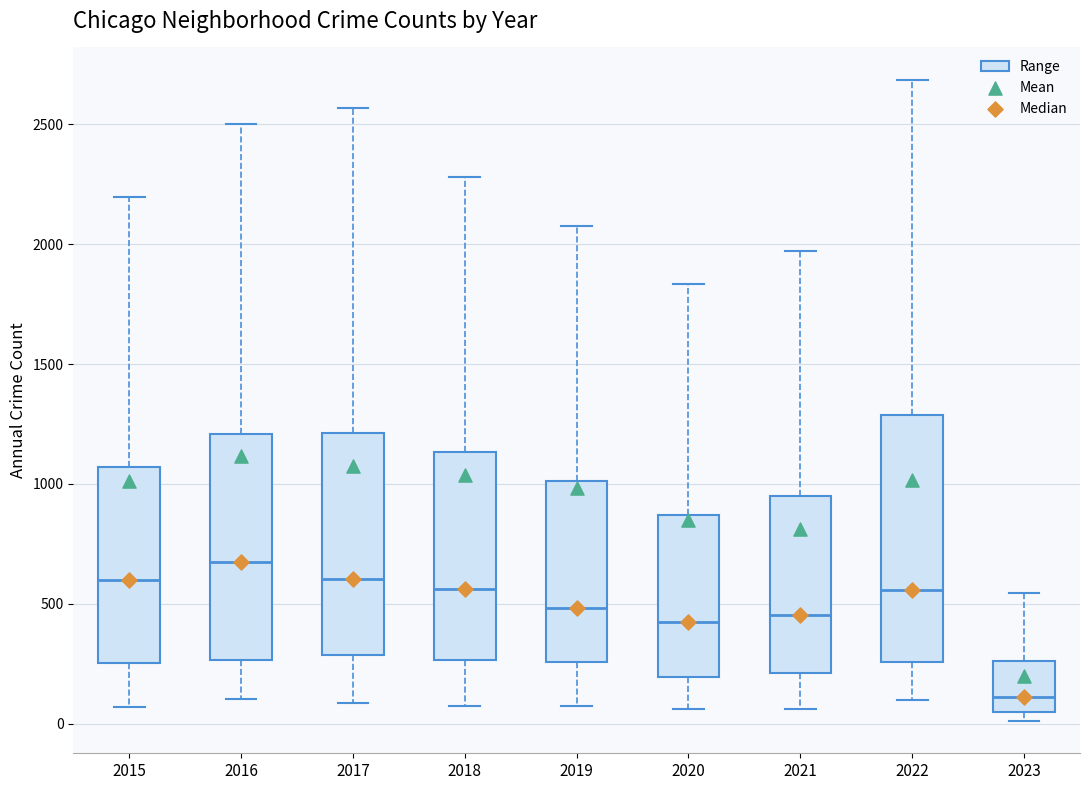

Which box is the tallest, from its lower edge to its upper edge?

2022